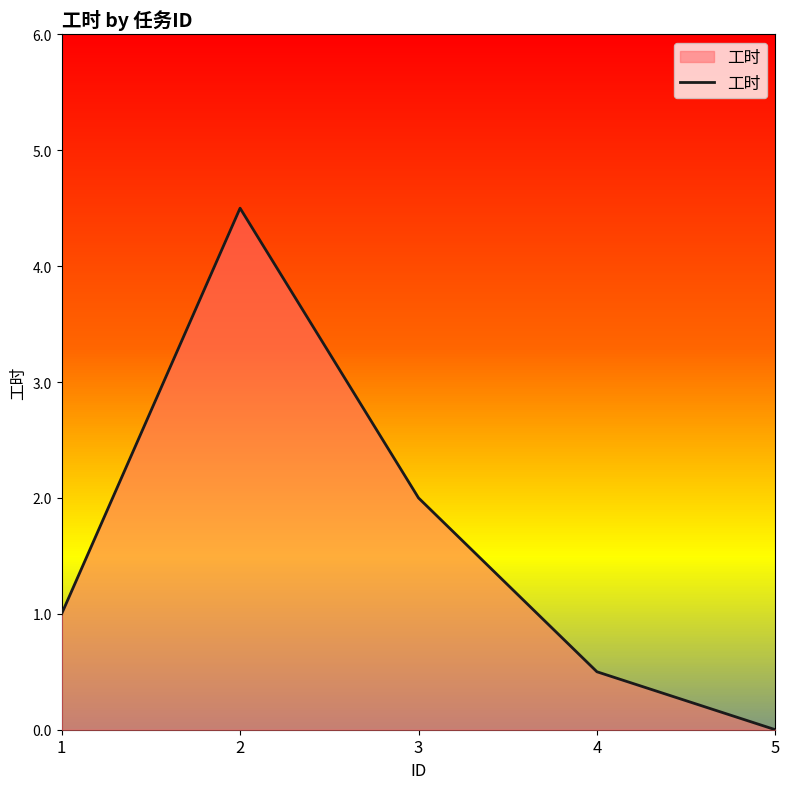

What is the greatest value displayed?

4.5